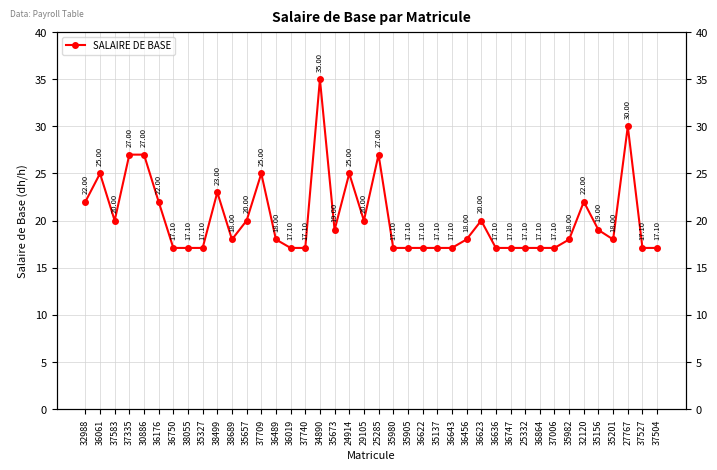

How many distinct data groups are displayed?

1